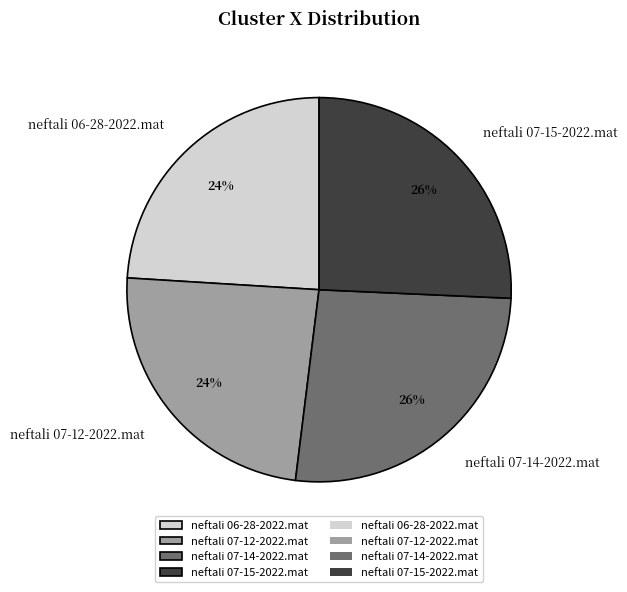

How many slices are in this pie chart?

4